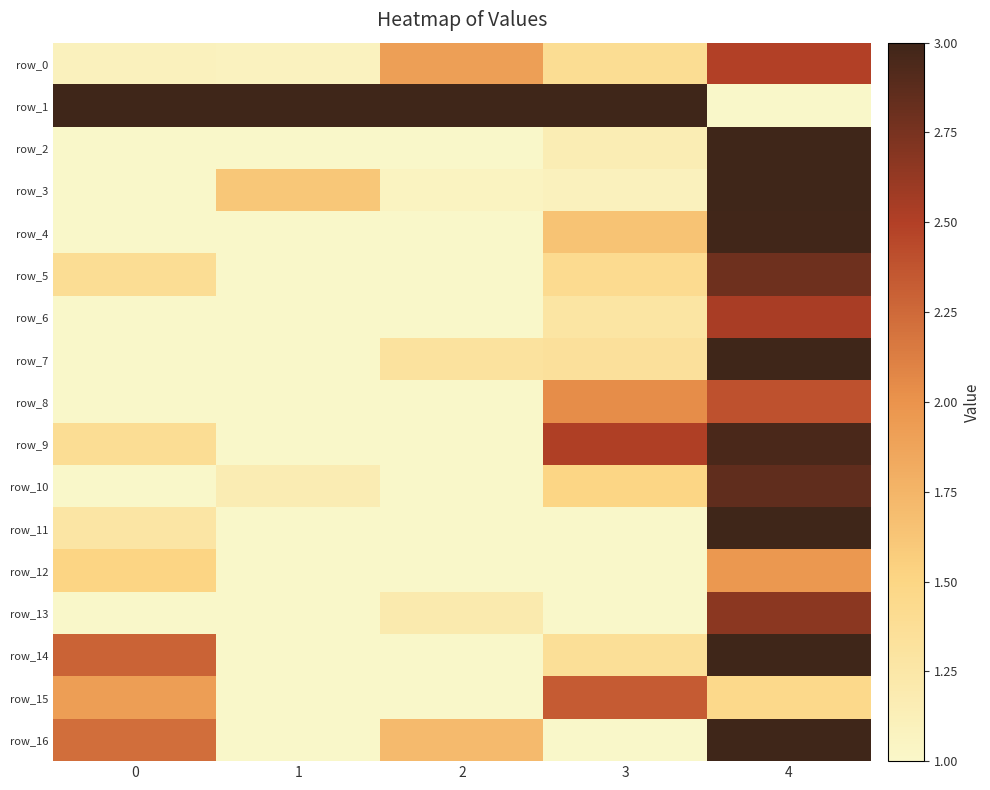

True or false: row_4 has a value of 0.2 at 2.

False